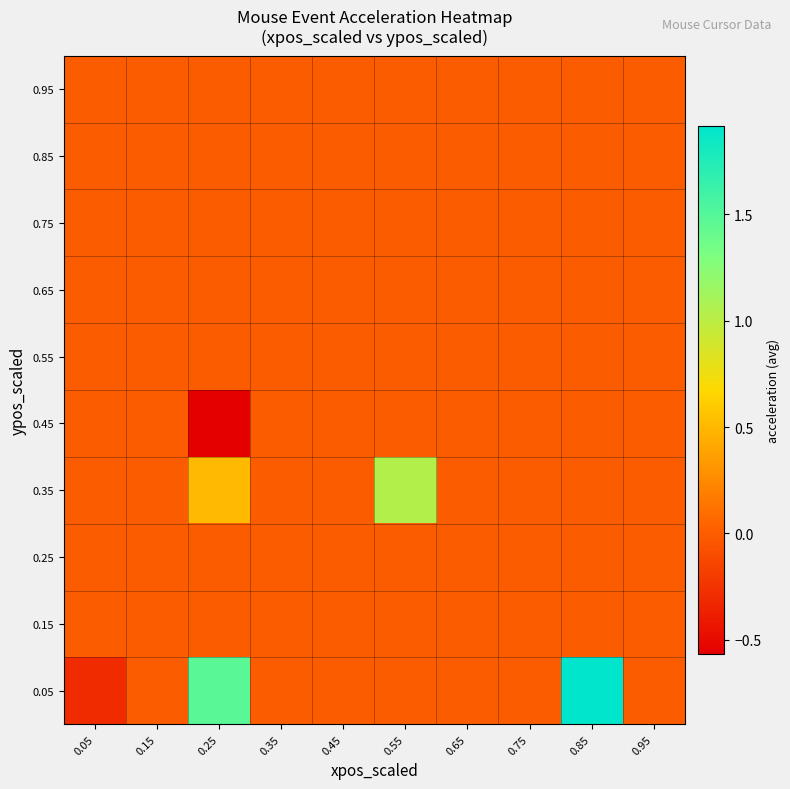

Reading left to right, extract all data points from this chart.

0.05: 0.05=-0.3	0.15=0.0	0.25=1.5	0.35=0.0	0.45=0.0	0.55=0.0	0.65=0.0	0.75=0.0	0.85=1.9	0.95=0.0
0.15: 0.05=0.0	0.15=0.0	0.25=0.0	0.35=0.0	0.45=0.0	0.55=0.0	0.65=0.0	0.75=0.0	0.85=0.0	0.95=0.0
0.25: 0.05=0.0	0.15=0.0	0.25=0.0	0.35=0.0	0.45=0.0	0.55=0.0	0.65=0.0	0.75=0.0	0.85=0.0	0.95=0.0
0.35: 0.05=0.0	0.15=0.0	0.25=0.5	0.35=0.0	0.45=0.0	0.55=1.0	0.65=0.0	0.75=0.0	0.85=0.0	0.95=0.0
0.45: 0.05=0.0	0.15=0.0	0.25=-0.6	0.35=0.0	0.45=0.0	0.55=0.0	0.65=0.0	0.75=0.0	0.85=0.0	0.95=0.0
0.55: 0.05=0.0	0.15=0.0	0.25=0.0	0.35=0.0	0.45=0.0	0.55=0.0	0.65=0.0	0.75=0.0	0.85=0.0	0.95=0.0
0.65: 0.05=0.0	0.15=0.0	0.25=0.0	0.35=0.0	0.45=0.0	0.55=0.0	0.65=0.0	0.75=0.0	0.85=0.0	0.95=0.0
0.75: 0.05=0.0	0.15=0.0	0.25=0.0	0.35=0.0	0.45=0.0	0.55=0.0	0.65=0.0	0.75=0.0	0.85=0.0	0.95=0.0
0.85: 0.05=0.0	0.15=0.0	0.25=0.0	0.35=0.0	0.45=0.0	0.55=0.0	0.65=0.0	0.75=0.0	0.85=0.0	0.95=0.0
0.95: 0.05=0.0	0.15=0.0	0.25=0.0	0.35=0.0	0.45=0.0	0.55=0.0	0.65=0.0	0.75=0.0	0.85=0.0	0.95=0.0